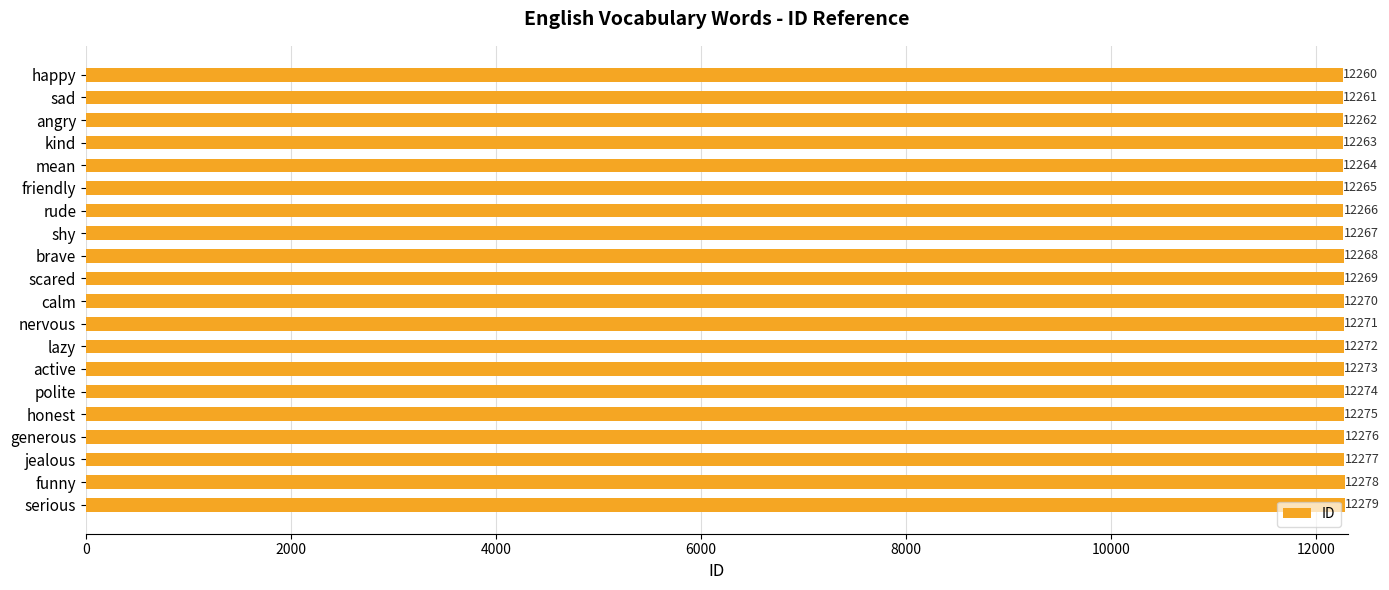

The value at scared is 12269. True or false?

True